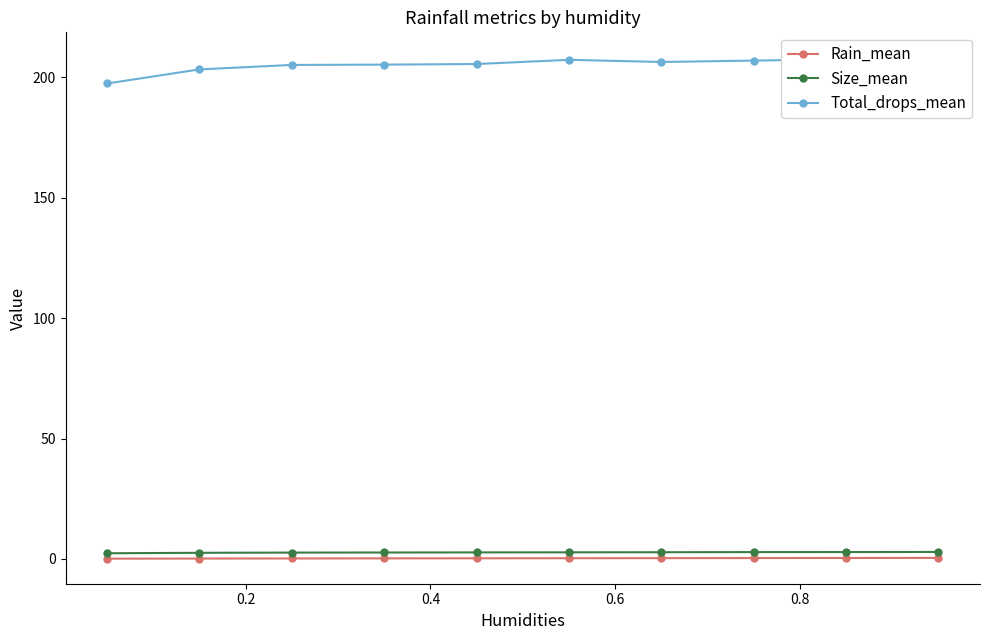

What is the highest value of the Total_drops_mean series?

208.2